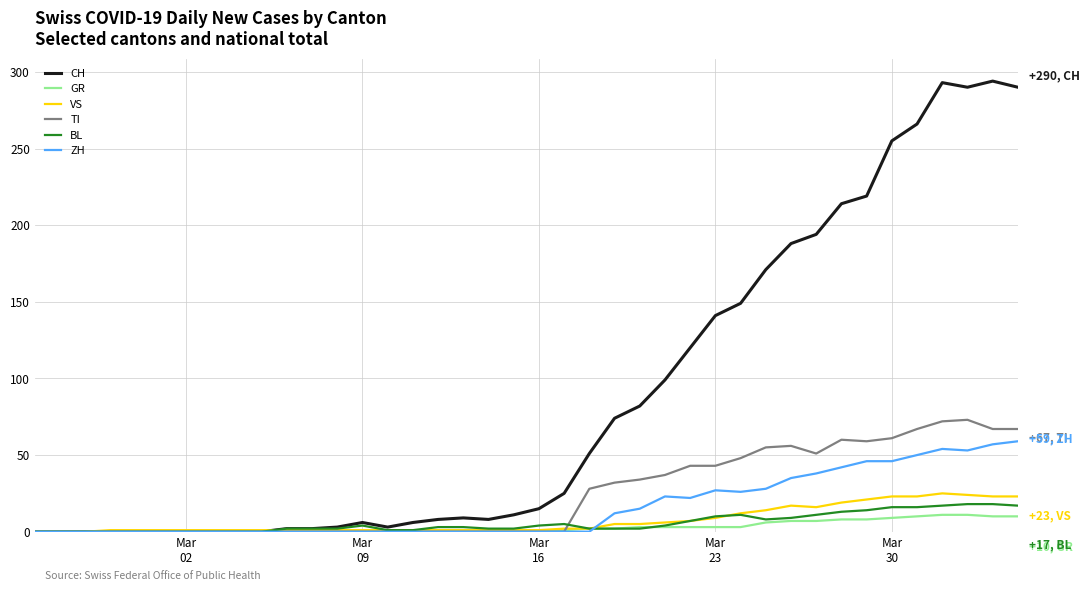

Which series has the largest range (max minus min)?

CH